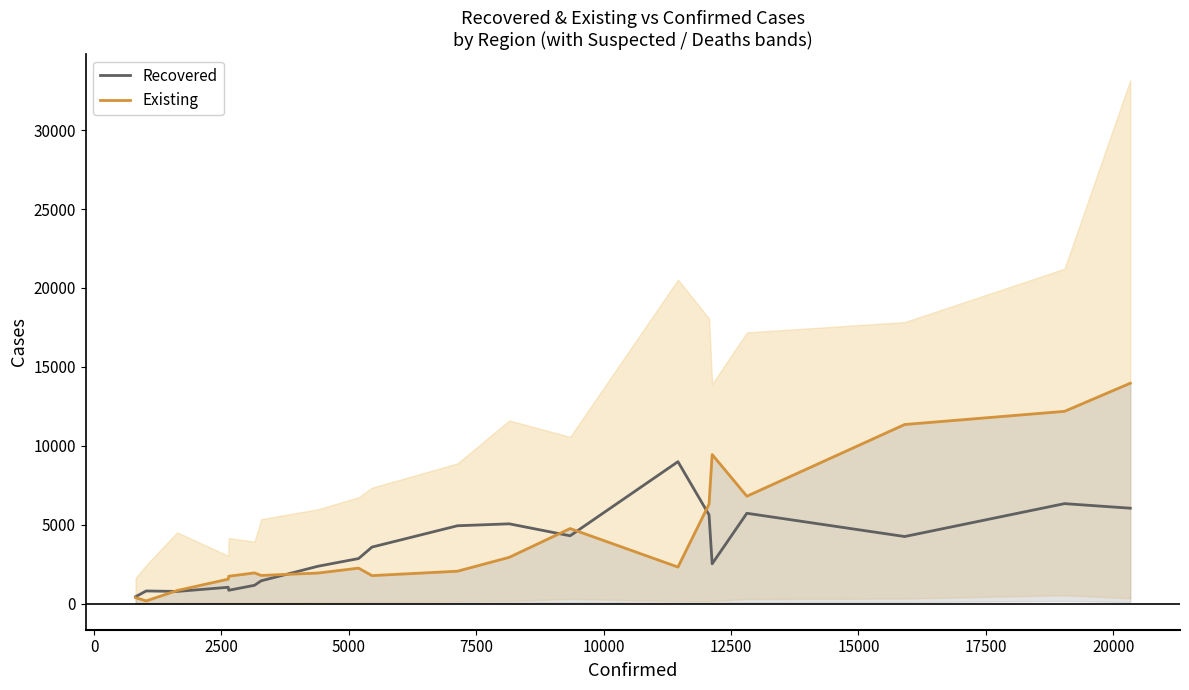

Is this an area chart (filled region under the line)?

No